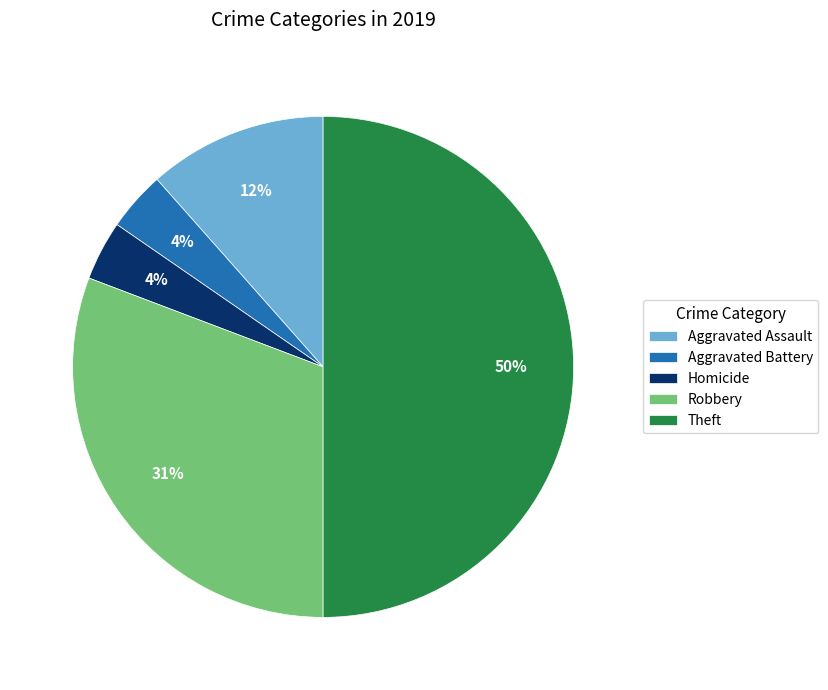

Which slice is the largest?

Theft